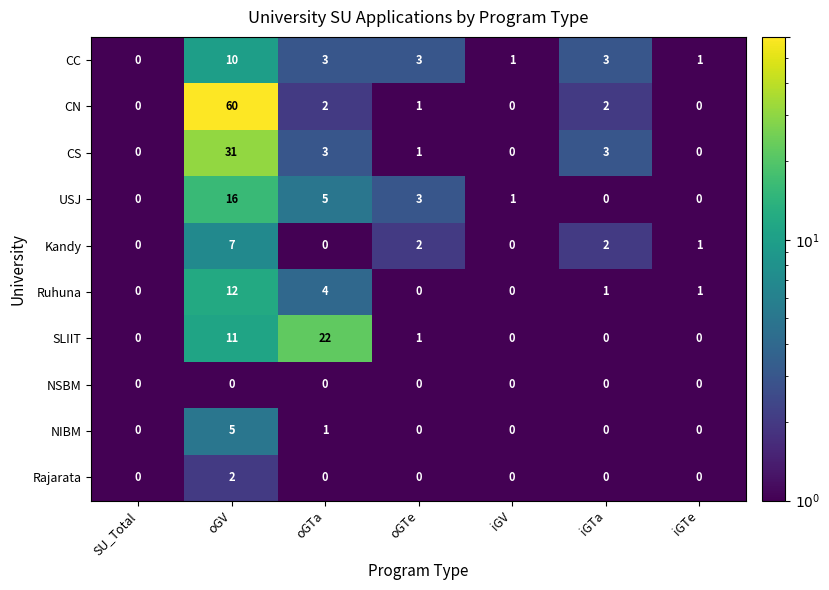

Count the number of data series in this chart.

10